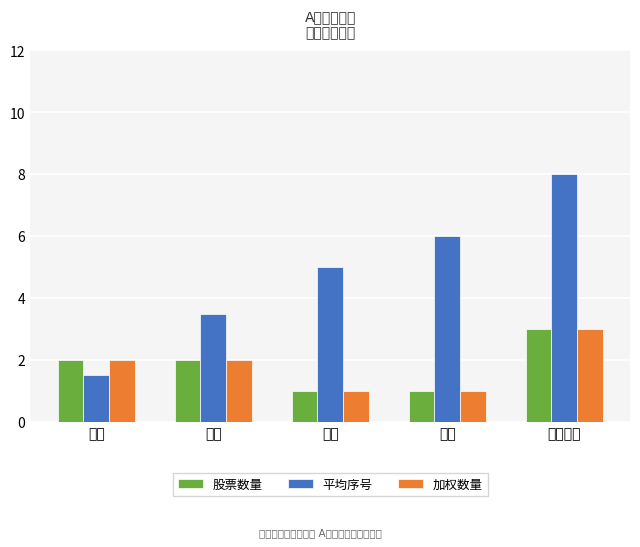

What is the value of the 平均序号 bar at the 1st from the left?

1.5